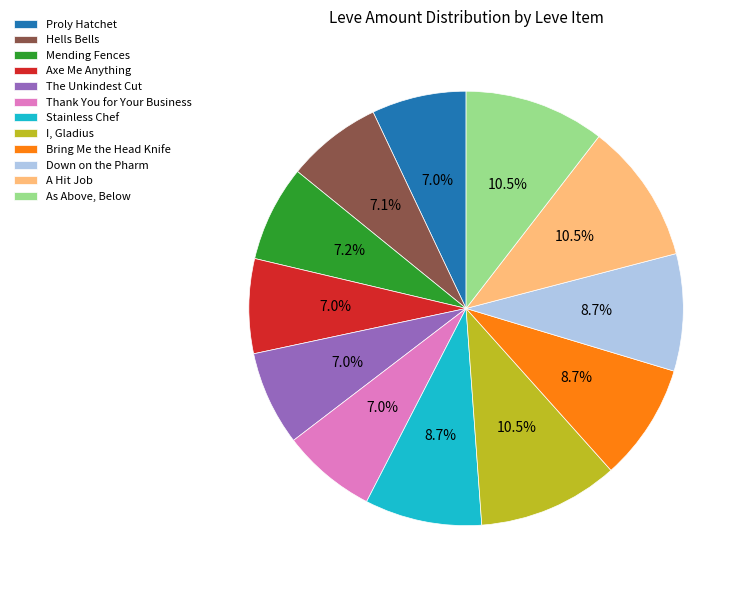

What portion of the pie excludes Proly Hatchet?

93.0%